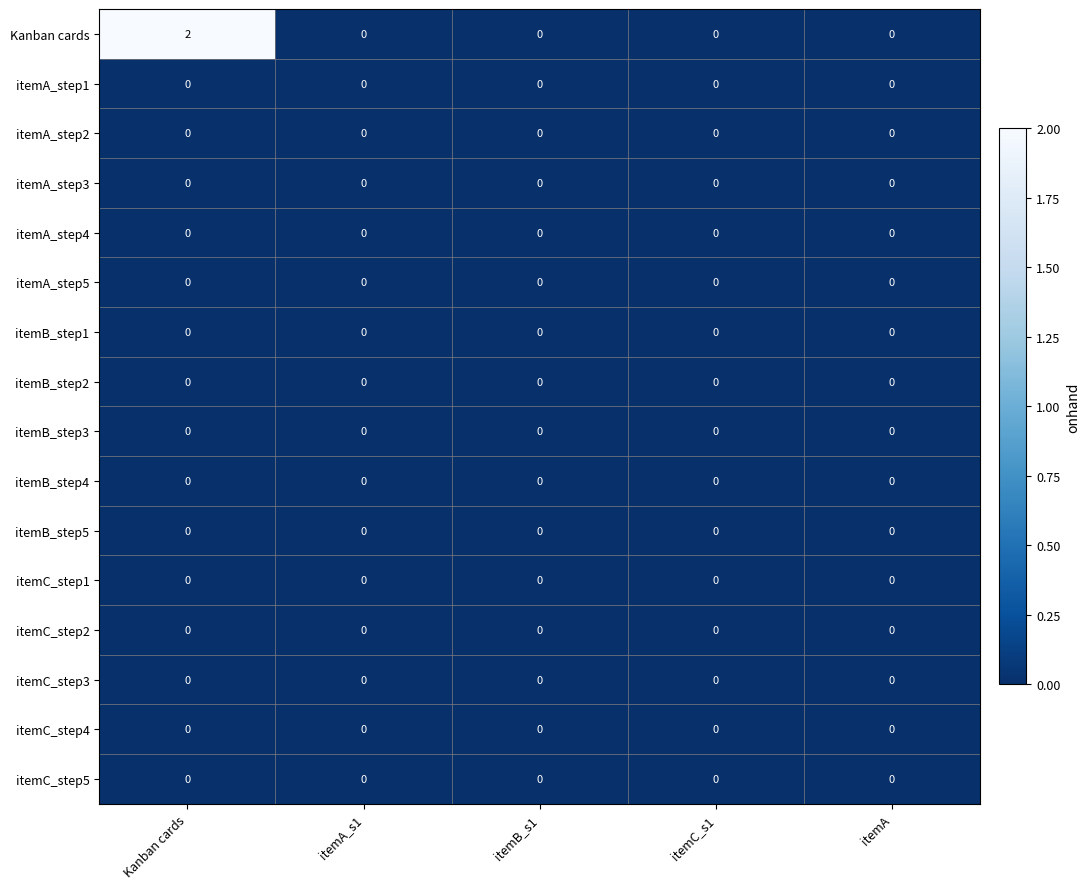

At which category is the sum across all series the highest?

Kanban cards